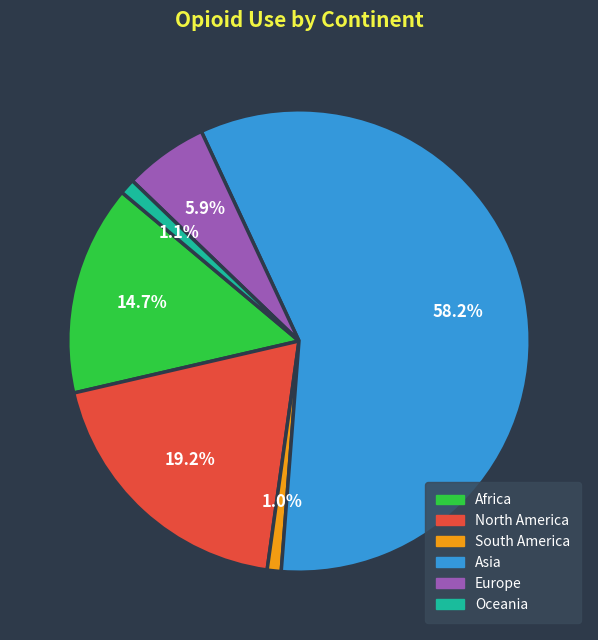

True or false: Africa accounts for 15% of the total.

True